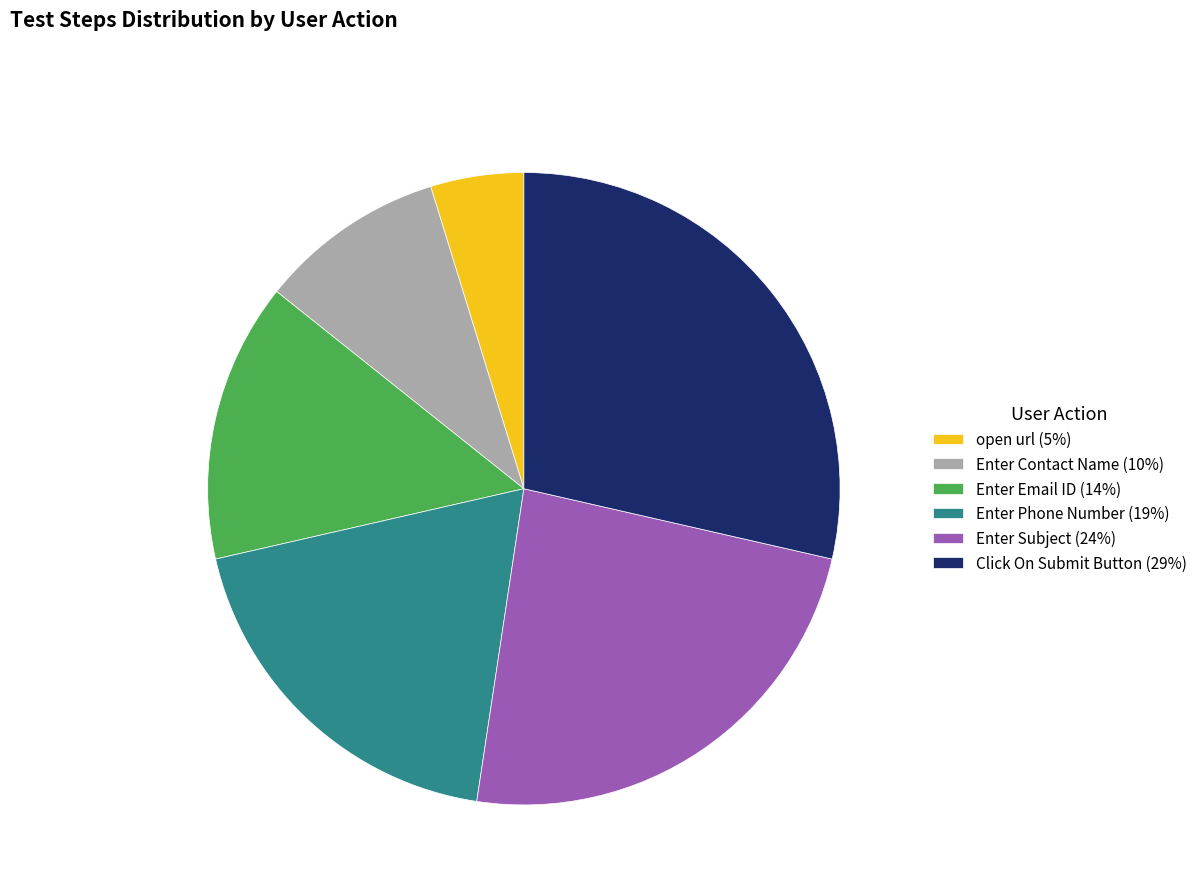

Is it true that Enter Phone Number (19%) is 30% of the pie?

False